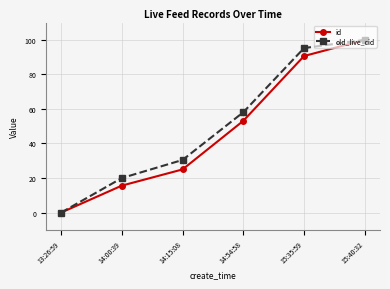

What position from the left is 13:26:59?

1